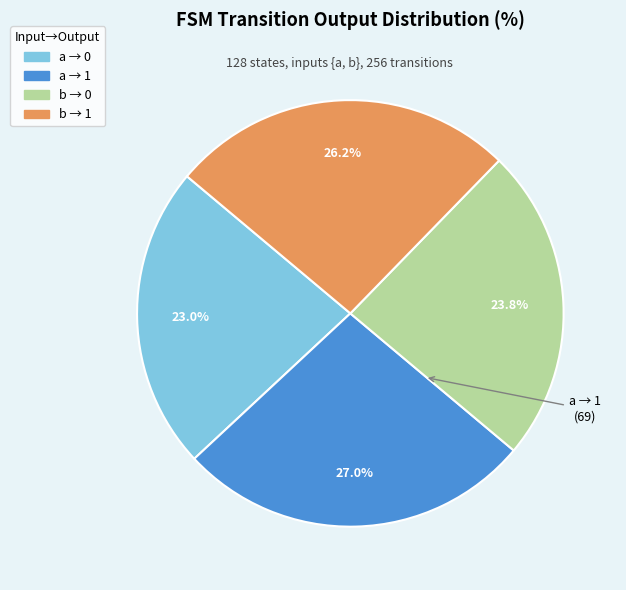

Is there a majority slice in this chart?

No